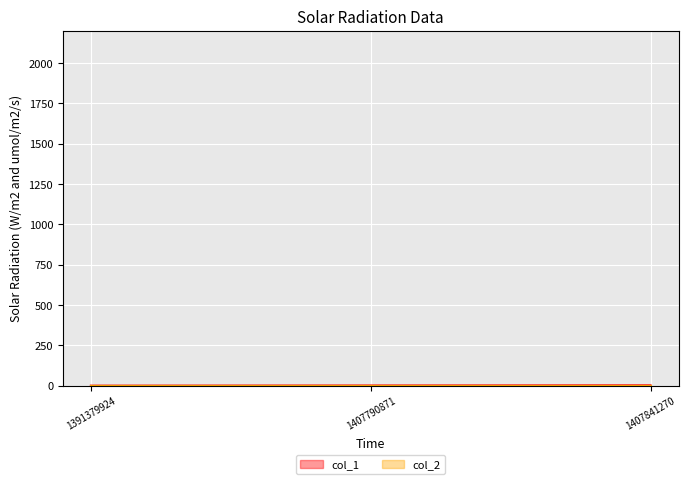

Count the number of values greater than 1.

1